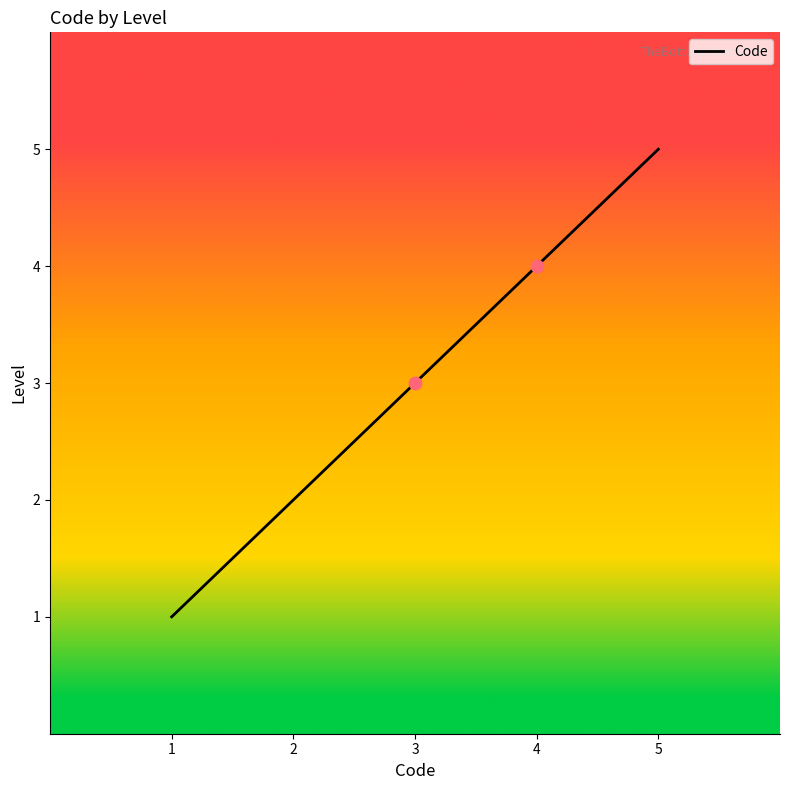

Which has a higher value, 2 or 3?

3